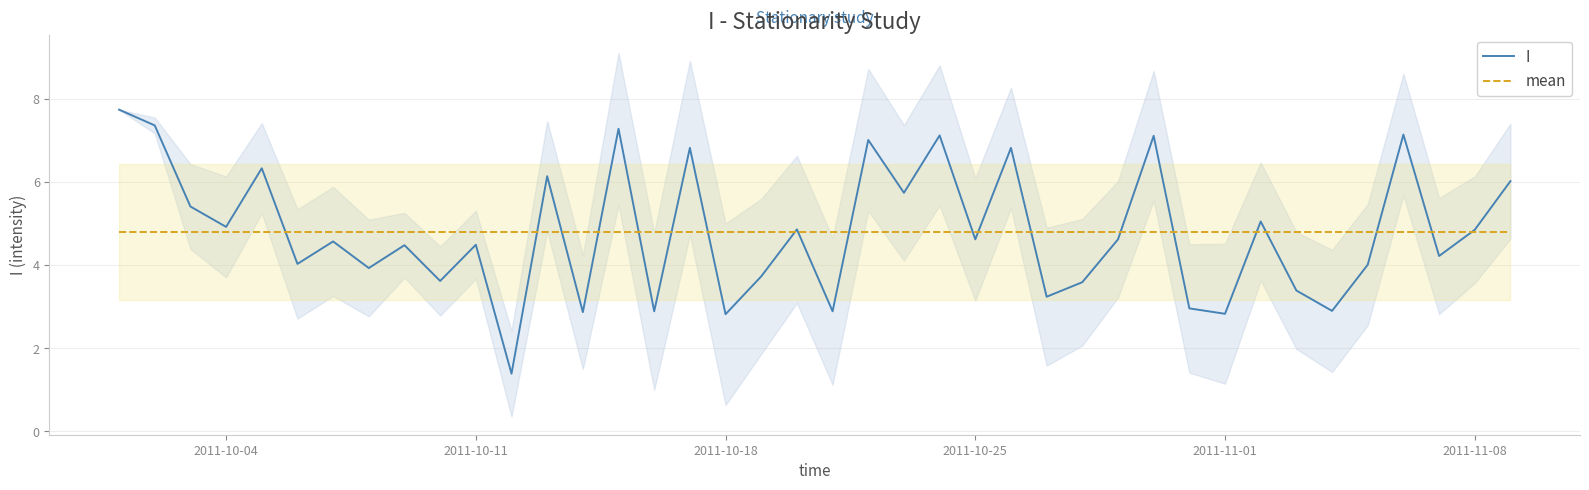

What is the minimum value shown in the chart?

1.4